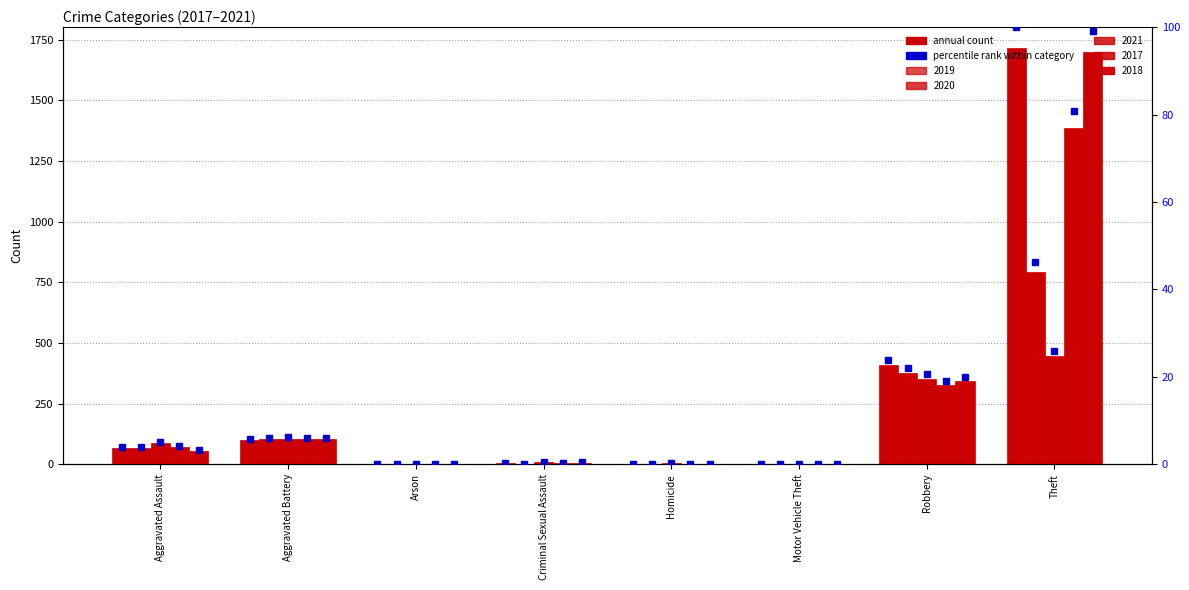

What is the difference between the second highest and second lowest values in the 2021 pct series?

20.5